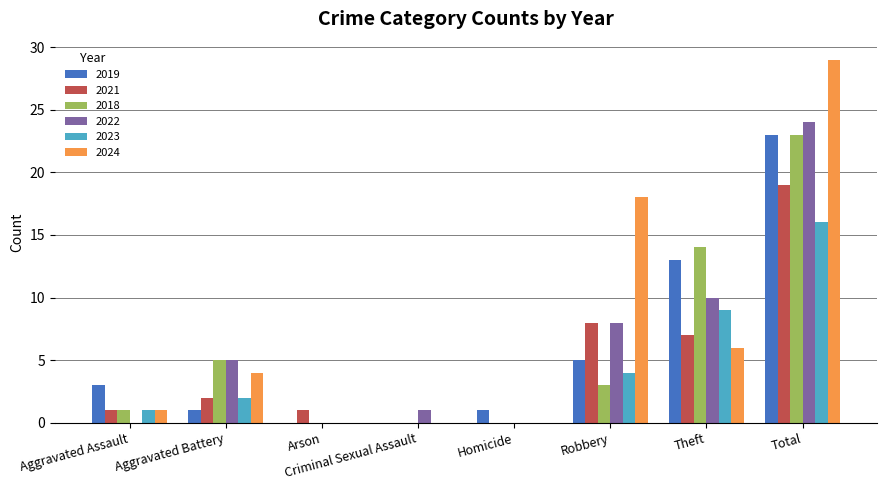

Which series has the largest total across all categories?

2024